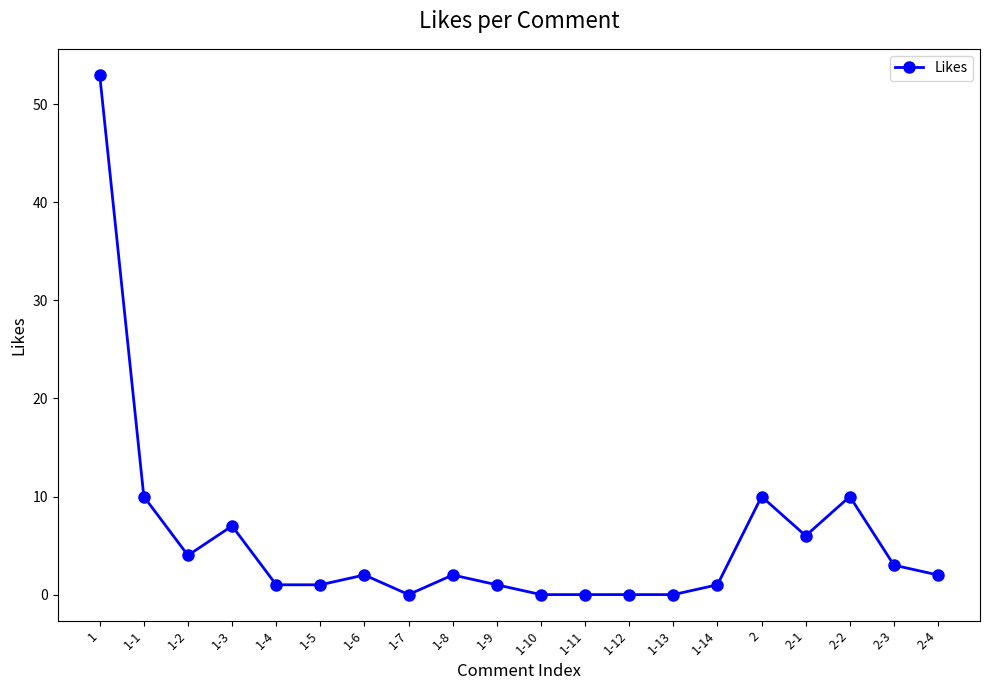

Approximately how many times larger is the value at 2-1 compared to 1-4?

6.0